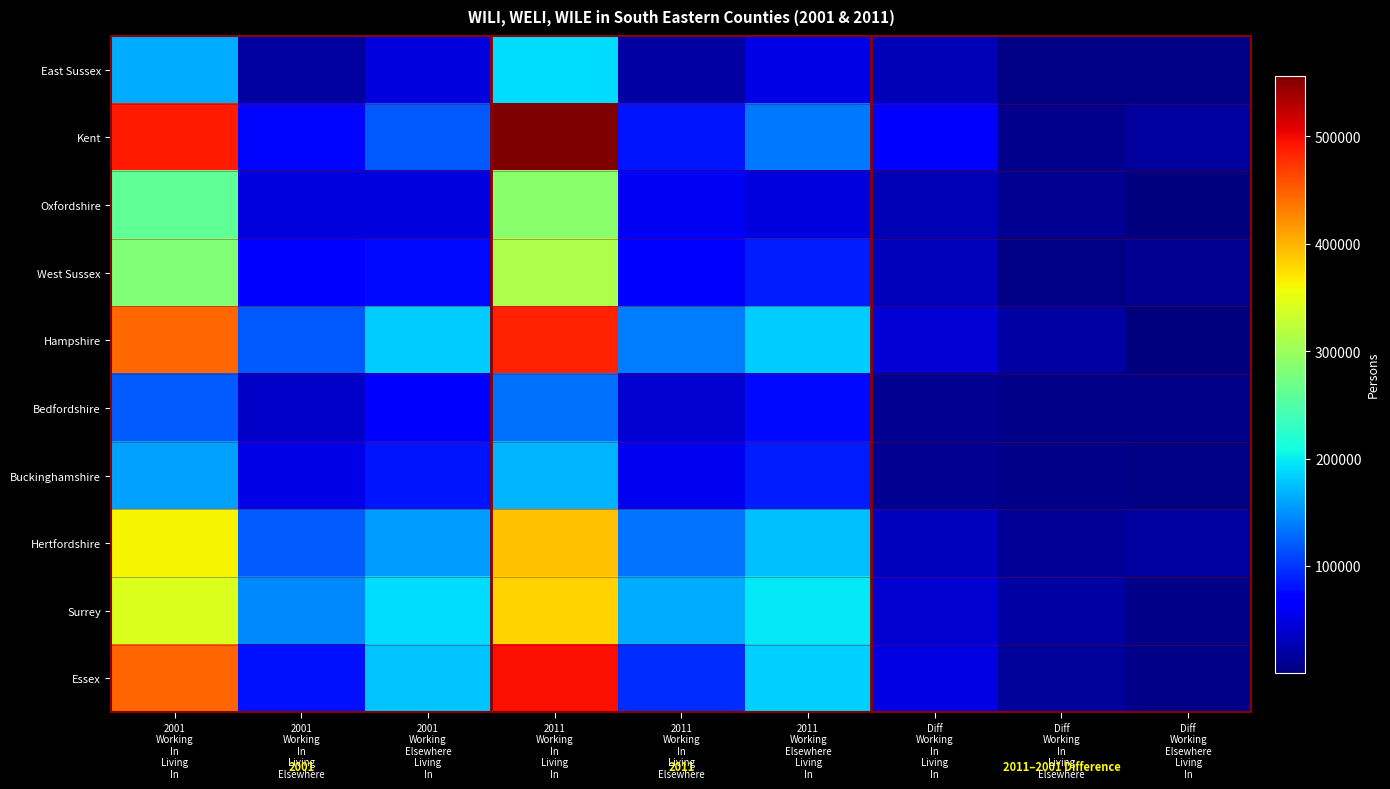

Reading right to left, list all the values displayed in this chart.

East Sussex: Diff
Working
Elsewhere
Living
In=3124	Diff
Working
In
Living
Elsewhere=3662	Diff
Working
In
Living
In=27179	2011
Working
Elsewhere
Living
In=50734	2011
Working
In
Living
Elsewhere=19734	2011
Working
In
Living
In=190819	2001
Working
Elsewhere
Living
In=47610	2001
Working
In
Living
Elsewhere=16072	2001
Working
In
Living
In=163640
Kent: Diff
Working
Elsewhere
Living
In=17265	Diff
Working
In
Living
Elsewhere=7858	Diff
Working
In
Living
In=66187	2011
Working
Elsewhere
Living
In=136053	2011
Working
In
Living
Elsewhere=81839	2011
Working
In
Living
In=556696	2001
Working
Elsewhere
Living
In=118788	2001
Working
In
Living
Elsewhere=73981	2001
Working
In
Living
In=490509
Oxfordshire: Diff
Working
Elsewhere
Living
In=693	Diff
Working
In
Living
Elsewhere=10561	Diff
Working
In
Living
In=28880	2011
Working
Elsewhere
Living
In=48170	2011
Working
In
Living
Elsewhere=57447	2011
Working
In
Living
In=288760	2001
Working
Elsewhere
Living
In=47477	2001
Working
In
Living
Elsewhere=46886	2001
Working
In
Living
In=259880
West Sussex: Diff
Working
Elsewhere
Living
In=10148	Diff
Working
In
Living
Elsewhere=2984	Diff
Working
In
Living
In=30552	2011
Working
Elsewhere
Living
In=85648	2011
Working
In
Living
Elsewhere=69242	2011
Working
In
Living
In=312236	2001
Working
Elsewhere
Living
In=75500	2001
Working
In
Living
Elsewhere=66258	2001
Working
In
Living
In=281684
Hampshire: Diff
Working
Elsewhere
Living
In=1709	Diff
Working
In
Living
Elsewhere=18154	Diff
Working
In
Living
In=42084	2011
Working
Elsewhere
Living
In=183064	2011
Working
In
Living
Elsewhere=138236	2011
Working
In
Living
In=486547	2001
Working
Elsewhere
Living
In=181355	2001
Working
In
Living
Elsewhere=120082	2001
Working
In
Living
In=444463
Bedfordshire: Diff
Working
Elsewhere
Living
In=6789	Diff
Working
In
Living
Elsewhere=5371	Diff
Working
In
Living
In=10665	2011
Working
Elsewhere
Living
In=76619	2011
Working
In
Living
Elsewhere=41445	2011
Working
In
Living
In=132398	2001
Working
Elsewhere
Living
In=69830	2001
Working
In
Living
Elsewhere=36074	2001
Working
In
Living
In=121733
Buckinghamshire: Diff
Working
Elsewhere
Living
In=4022	Diff
Working
In
Living
Elsewhere=5114	Diff
Working
In
Living
In=11326	2011
Working
Elsewhere
Living
In=86720	2011
Working
In
Living
Elsewhere=56745	2011
Working
In
Living
In=170063	2001
Working
Elsewhere
Living
In=82698	2001
Working
In
Living
Elsewhere=51631	2001
Working
In
Living
In=158737
Hertfordshire: Diff
Working
Elsewhere
Living
In=18000	Diff
Working
In
Living
Elsewhere=13633	Diff
Working
In
Living
In=31984	2011
Working
Elsewhere
Living
In=175034	2011
Working
In
Living
Elsewhere=134050	2011
Working
In
Living
In=393630	2001
Working
Elsewhere
Living
In=157034	2001
Working
In
Living
Elsewhere=120417	2001
Working
In
Living
In=361646
Surrey: Diff
Working
Elsewhere
Living
In=5930	Diff
Working
In
Living
Elsewhere=19773	Diff
Working
In
Living
In=40090	2011
Working
Elsewhere
Living
In=196726	2011
Working
In
Living
Elsewhere=165214	2011
Working
In
Living
In=382174	2001
Working
Elsewhere
Living
In=190796	2001
Working
In
Living
Elsewhere=145441	2001
Working
In
Living
In=342084
Essex: Diff
Working
Elsewhere
Living
In=5283	Diff
Working
In
Living
Elsewhere=15358	Diff
Working
In
Living
In=49614	2011
Working
Elsewhere
Living
In=183814	2011
Working
In
Living
Elsewhere=96041	2011
Working
In
Living
In=496369	2001
Working
Elsewhere
Living
In=178531	2001
Working
In
Living
Elsewhere=80683	2001
Working
In
Living
In=446755